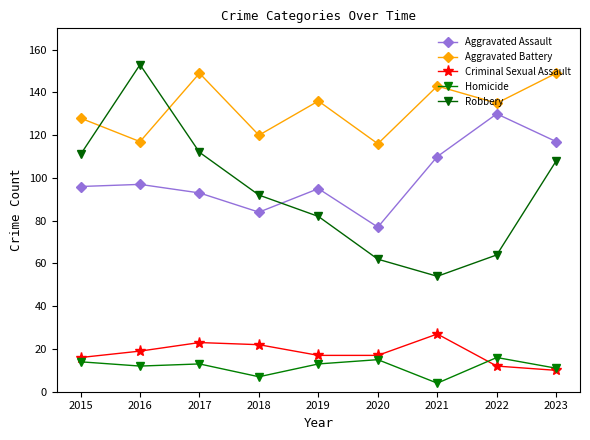

What is the average value of the Criminal Sexual Assault series?

18